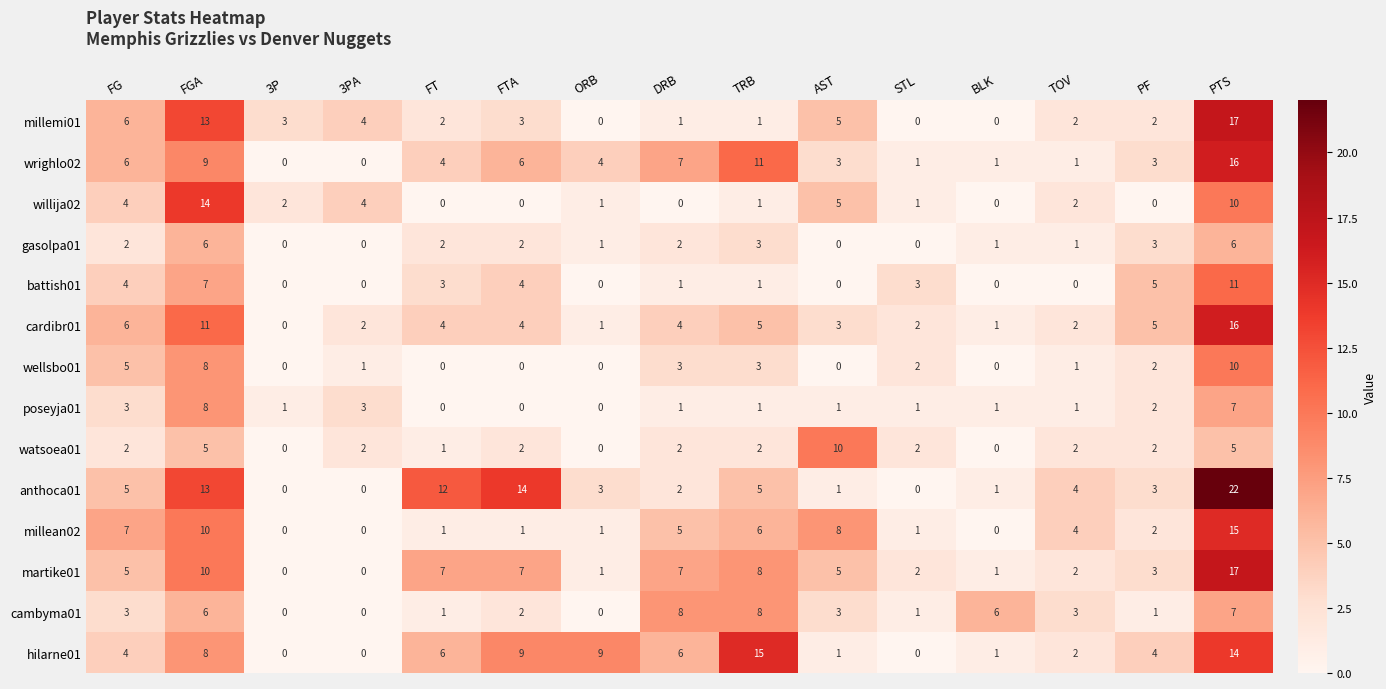

What is the difference between the highest and lowest values at FG?

5